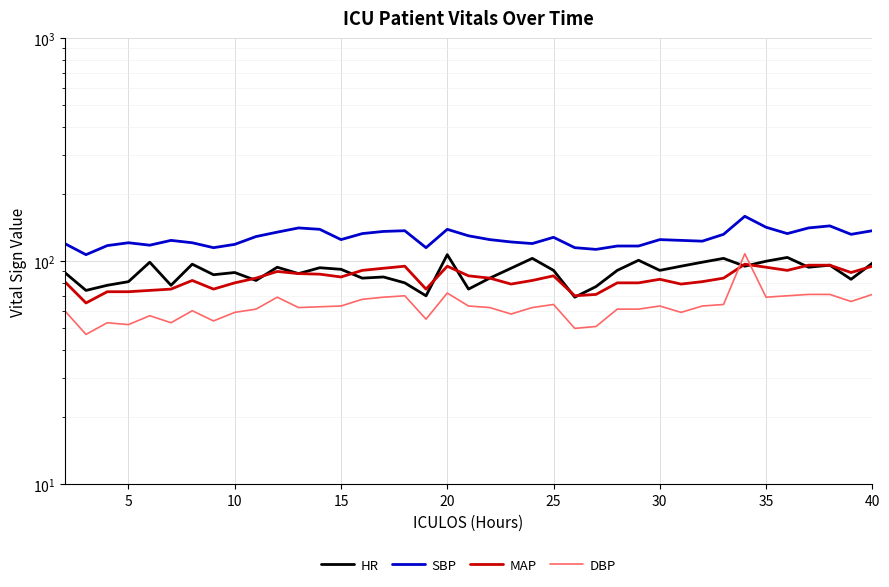

Is this an area chart (filled region under the line)?

No